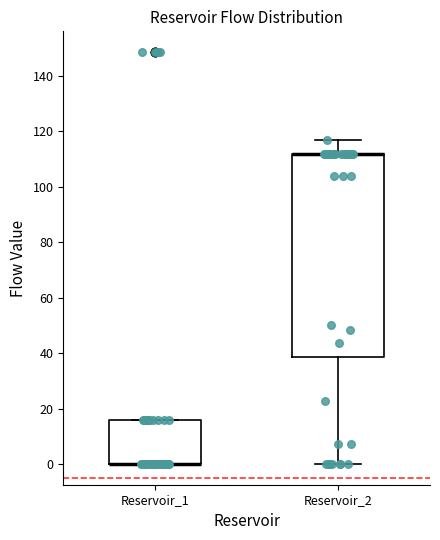

Where is the lower edge of the box for Reservoir_1 on the y-axis? The values are not printed on the chart, so give them approximately, as read against the axis.

0